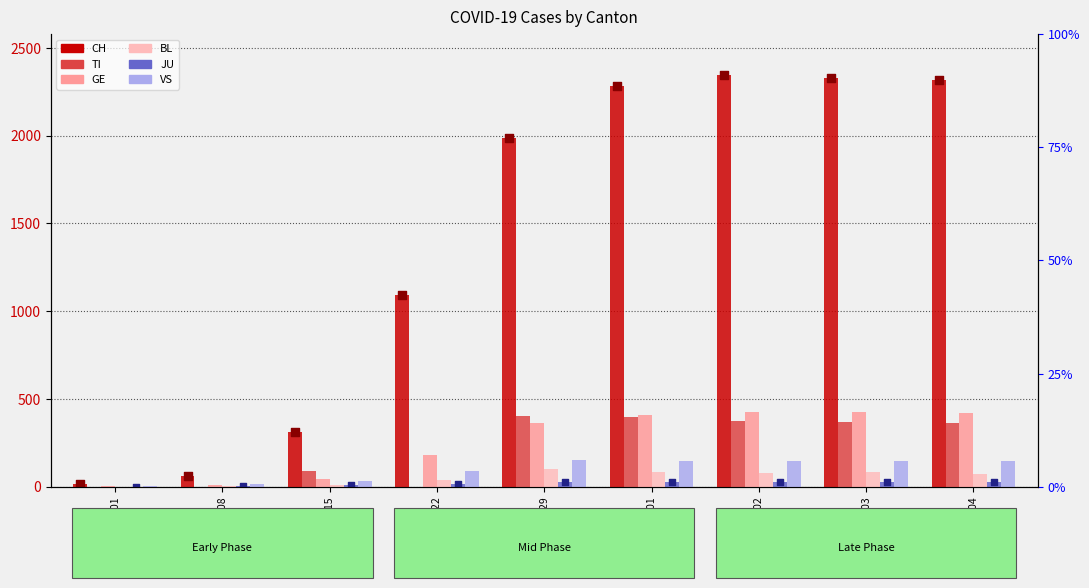

At how many categories does at least one series exceed 1863?

5